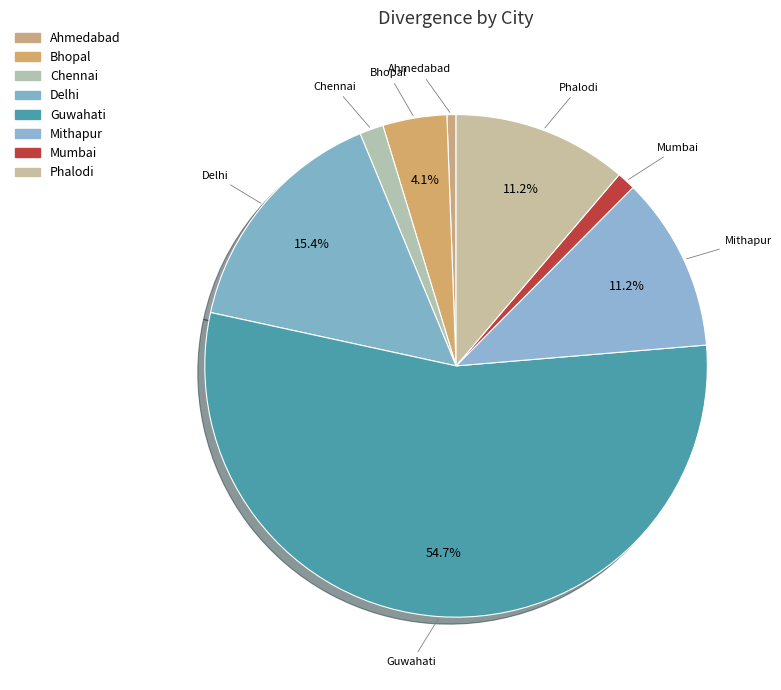

What is the largest slice in the pie chart?

Guwahati